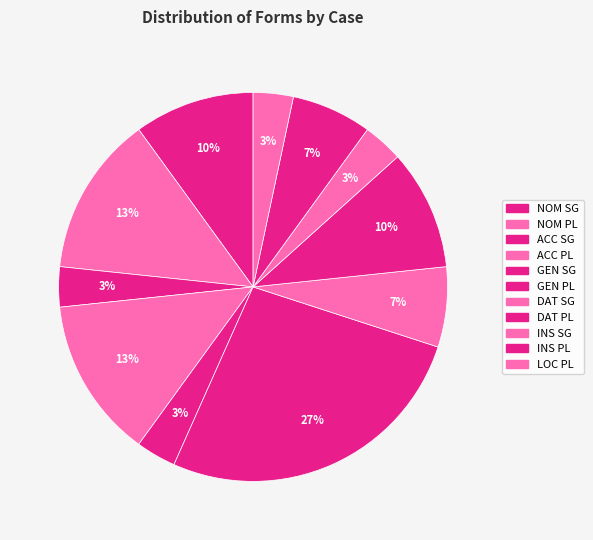

To the nearest percent, what is the combined percentage of GEN PL and INS PL?

33%